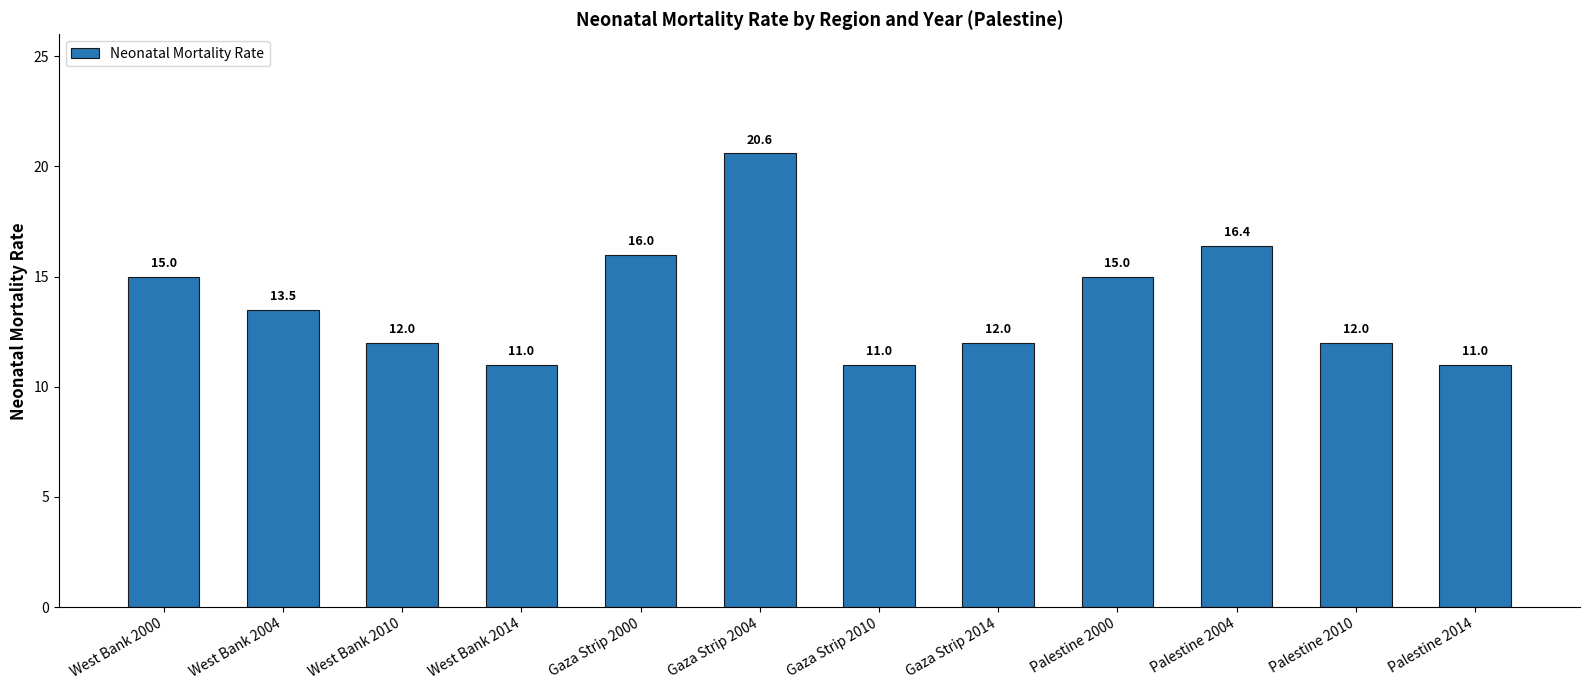

What is the sum of the values at West Bank 2000 and Gaza Strip 2004?

35.6